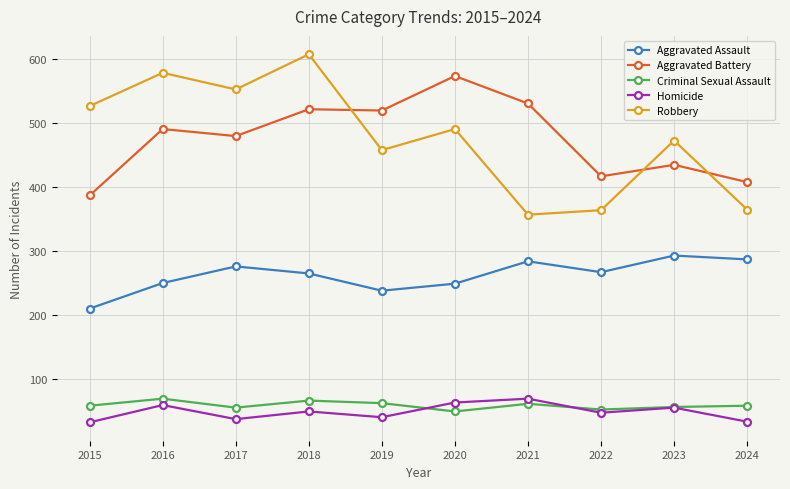

Where does the Robbery series first go above 491?

2015